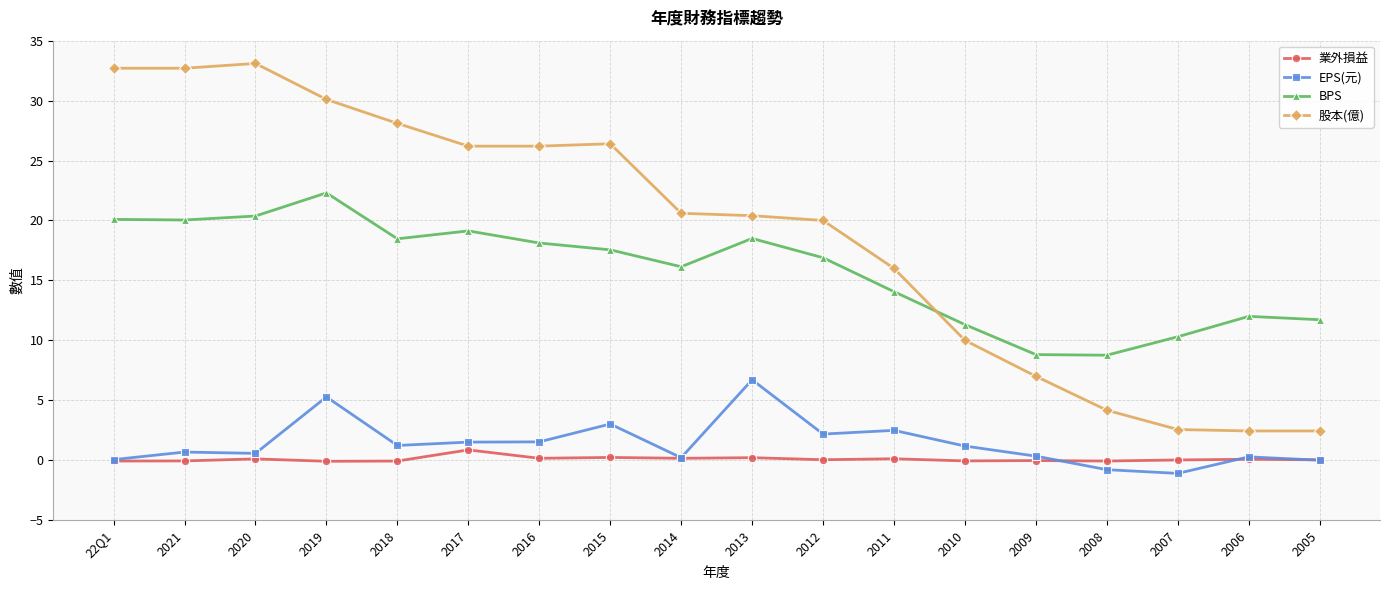

True or false: EPS(元) has a value of 1.2 at 2010.

True